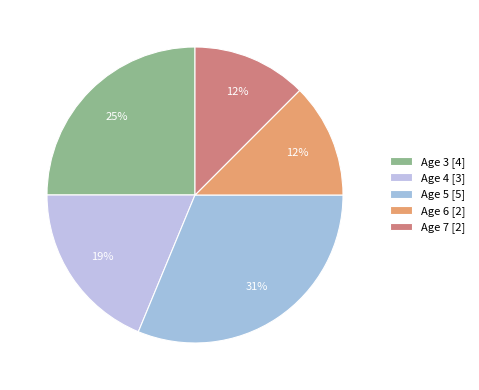

How many segments does this pie chart have?

5